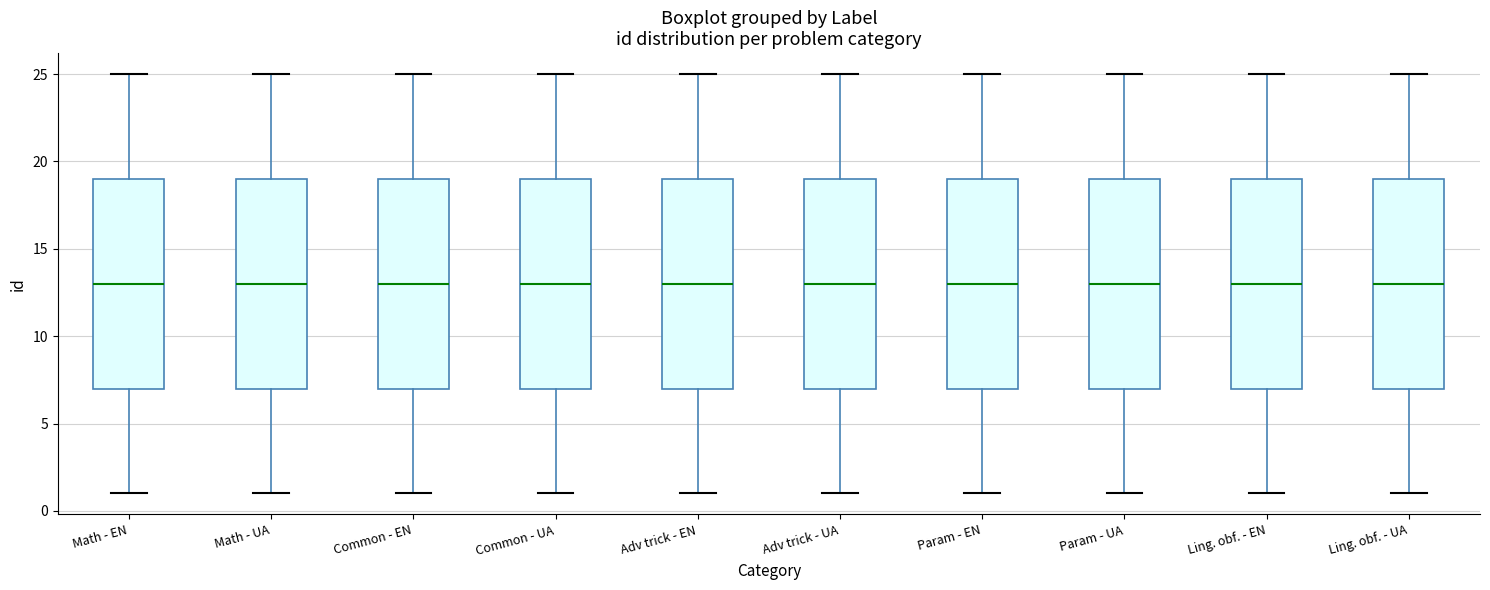

Reading left to right, transcribe this box plot: for each box, give where its median line is, the range the box spans, and where its two whiskers end, as read against the y-axis. The values are not printed on the chart, so give them approximately, as read against the axis.

Math - EN: median 13, box 7 to 19, whiskers 1 to 25
Math - UA: median 13, box 7 to 19, whiskers 1 to 25
Common - EN: median 13, box 7 to 19, whiskers 1 to 25
Common - UA: median 13, box 7 to 19, whiskers 1 to 25
Adv trick - EN: median 13, box 7 to 19, whiskers 1 to 25
Adv trick - UA: median 13, box 7 to 19, whiskers 1 to 25
Param - EN: median 13, box 7 to 19, whiskers 1 to 25
Param - UA: median 13, box 7 to 19, whiskers 1 to 25
Ling. obf. - EN: median 13, box 7 to 19, whiskers 1 to 25
Ling. obf. - UA: median 13, box 7 to 19, whiskers 1 to 25